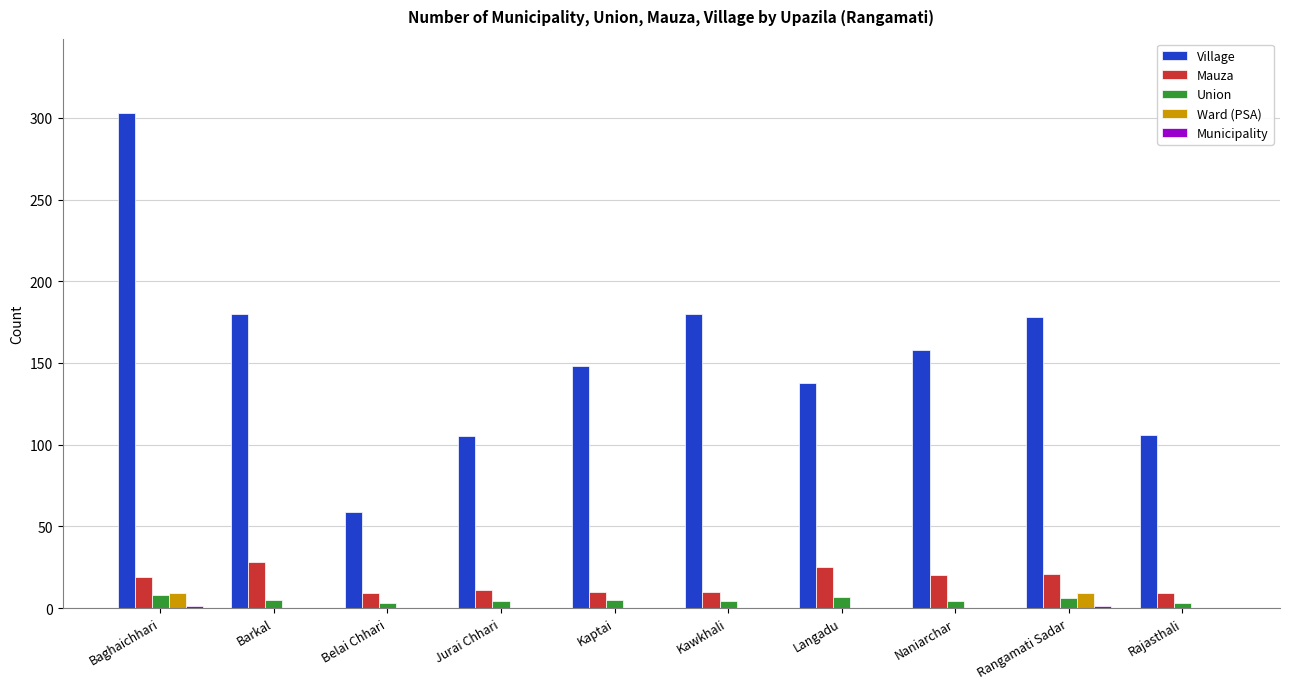

Between Rangamati Sadar and Rajasthali, which series saw the biggest shift?

Village